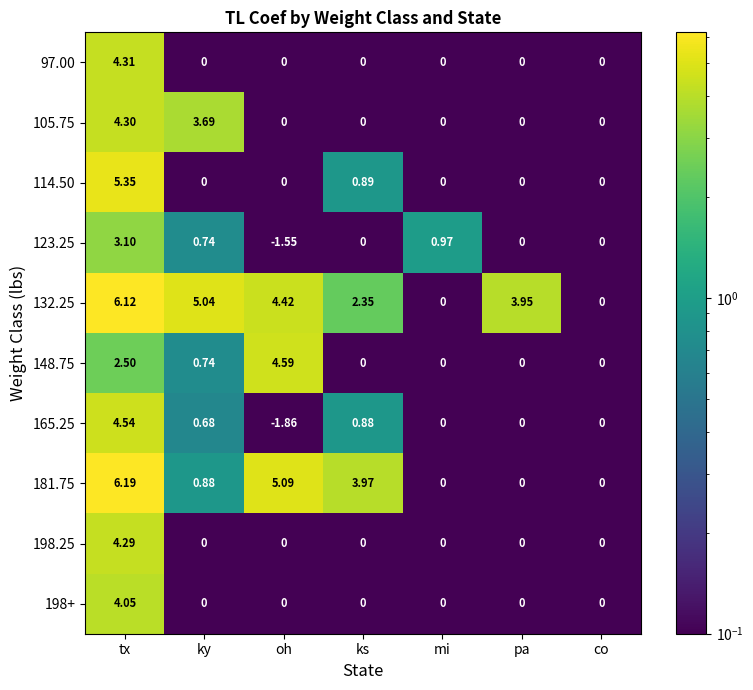

Rank the series at tx from highest to lowest value.

181.75, 132.25, 114.50, 165.25, 97.00, 105.75, 198.25, 198+, 123.25, 148.75